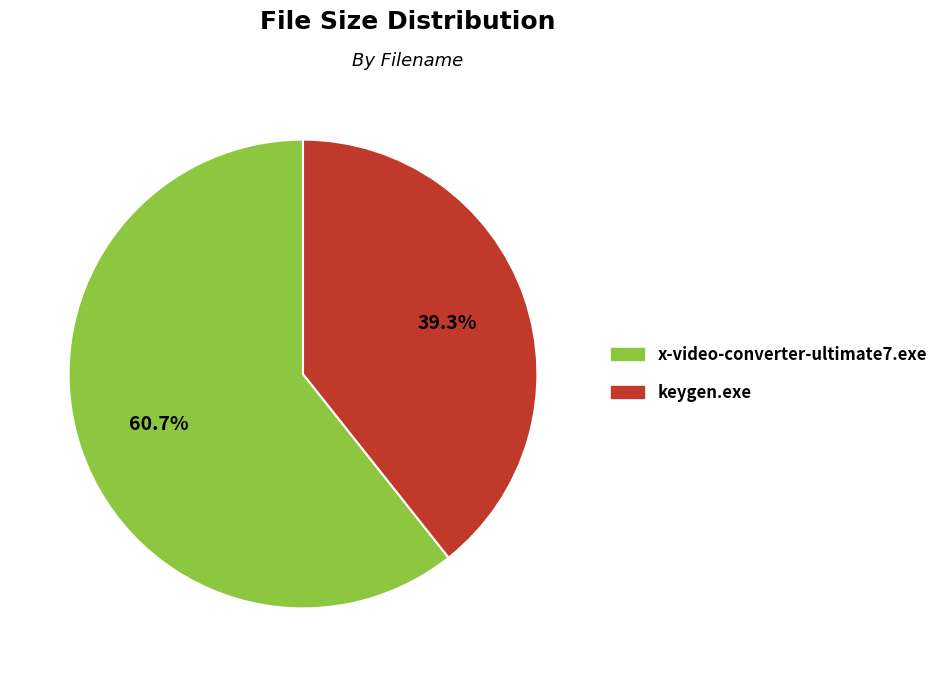

Combined, what portion of the pie is keygen.exe and x-video-converter-ultimate7.exe?

100.0%